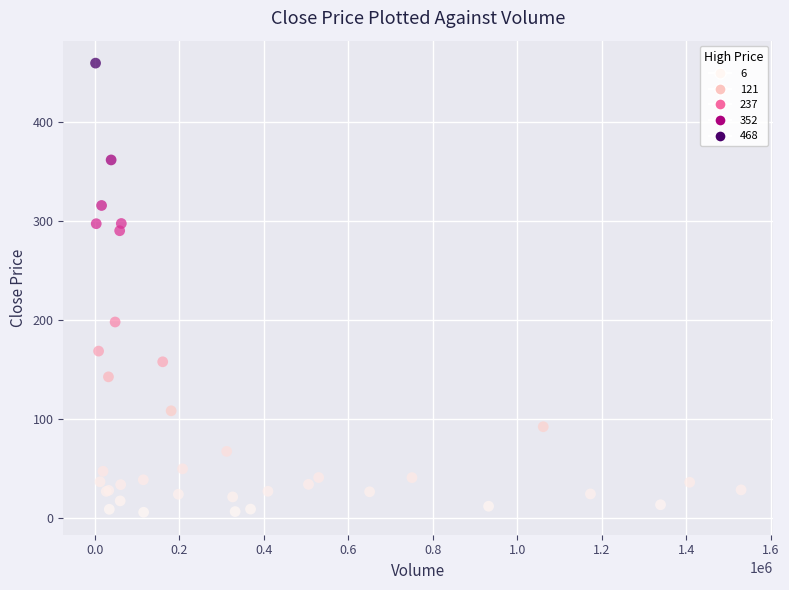

What Y value in the scatter plot is closest to 232?

197.8